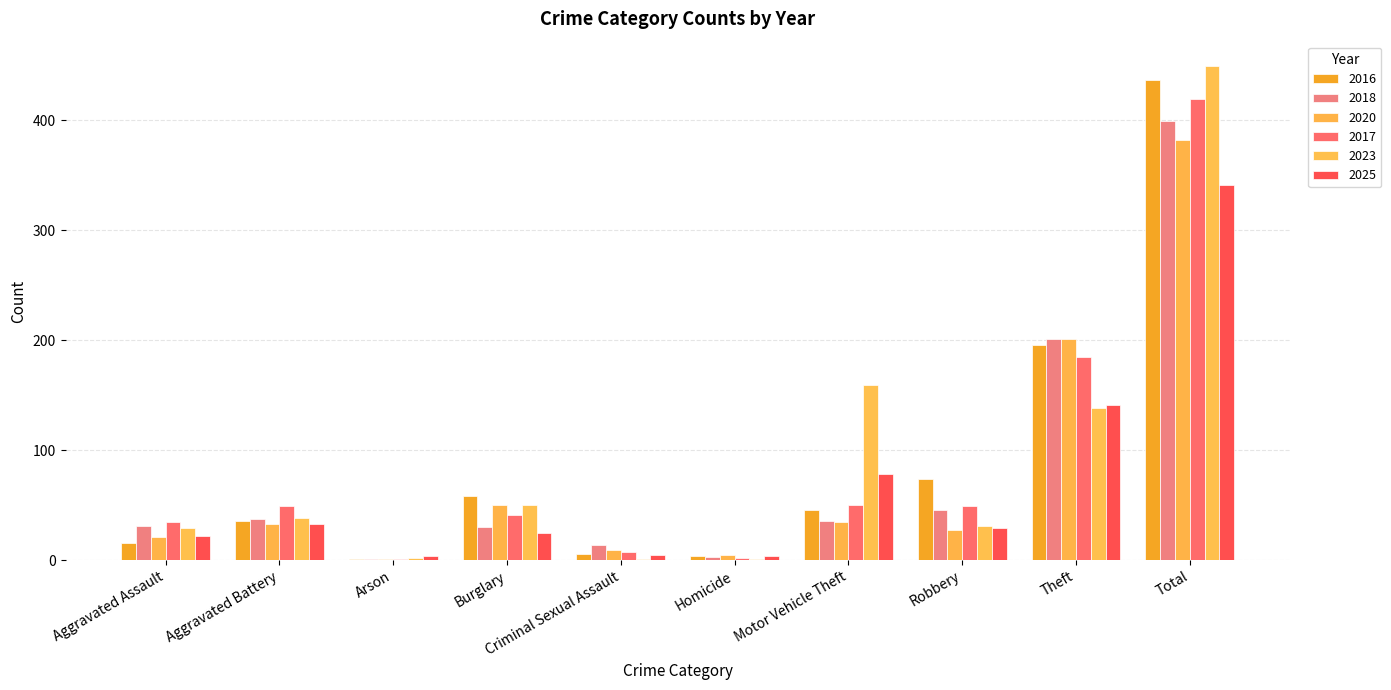

Is it true that 2017 equals 50 at Motor Vehicle Theft?

True